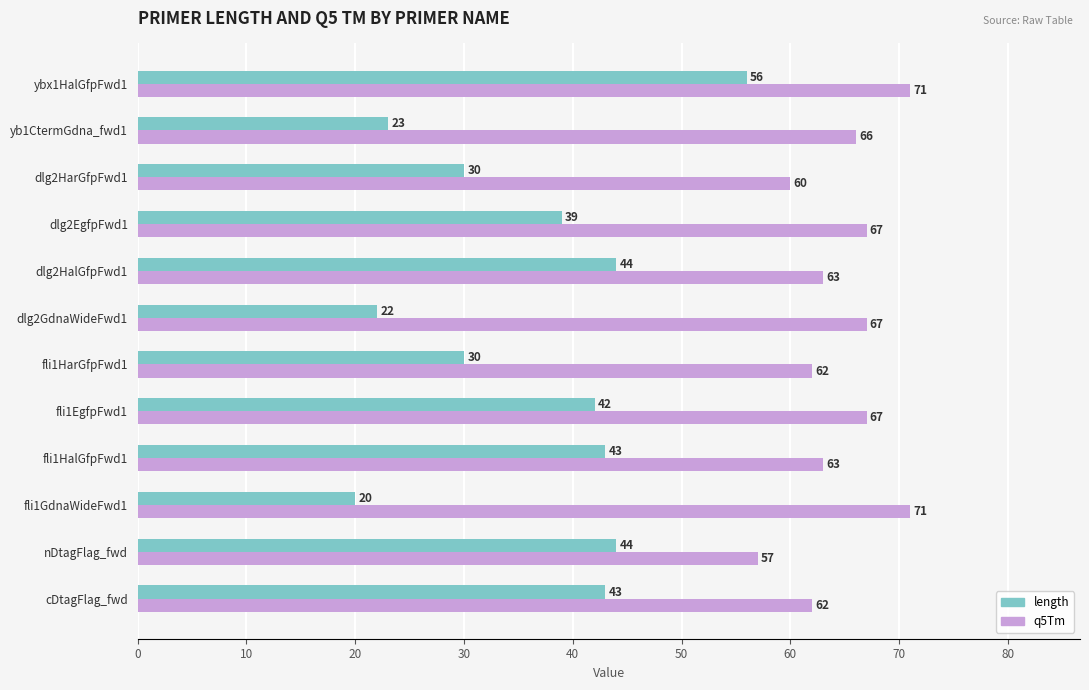

The value of length at fli1HalGfpFwd1 is 77. True or false?

False